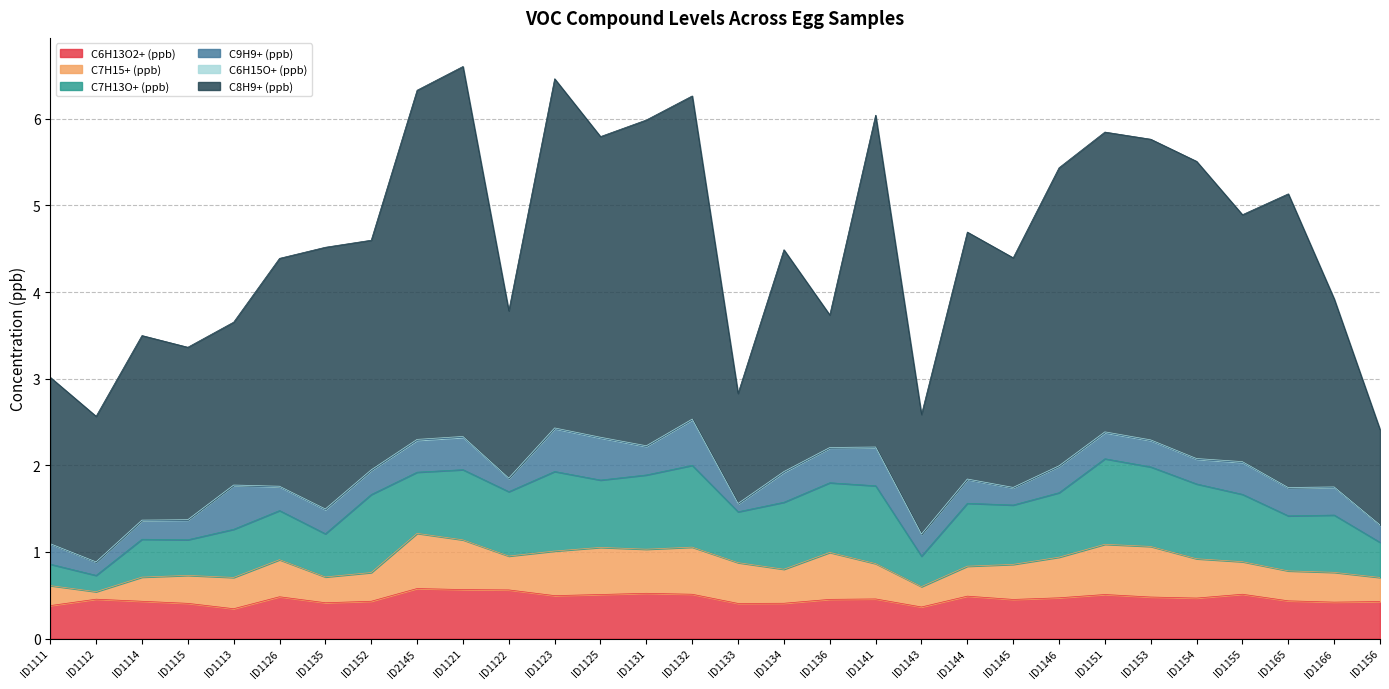

How many interior local valleys does the C6H13O2+ (ppb) series have?

8